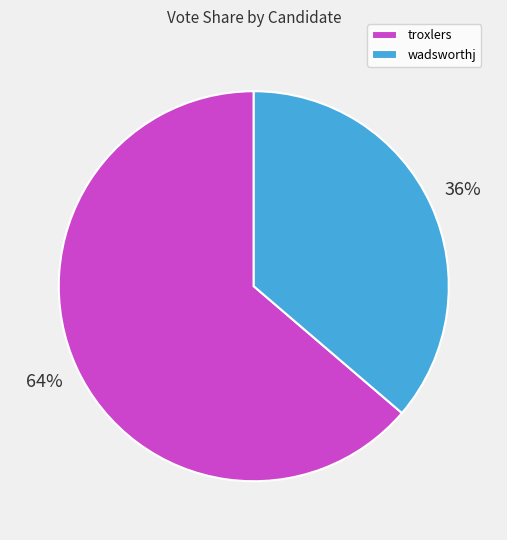

Is there any slice that represents more than half of the pie?

Yes